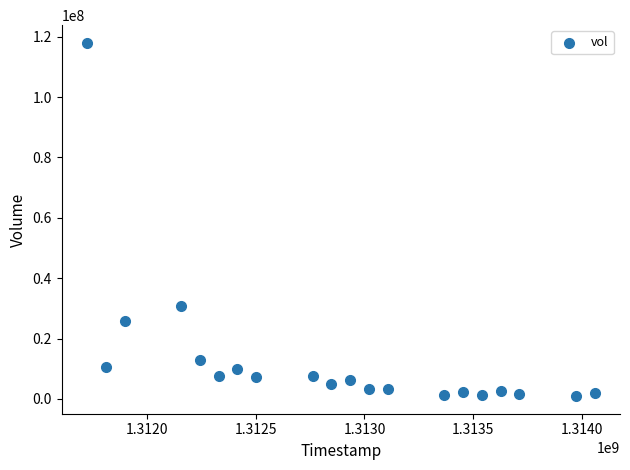

What Y value in the scatter plot is closest to 59463700?

30762400